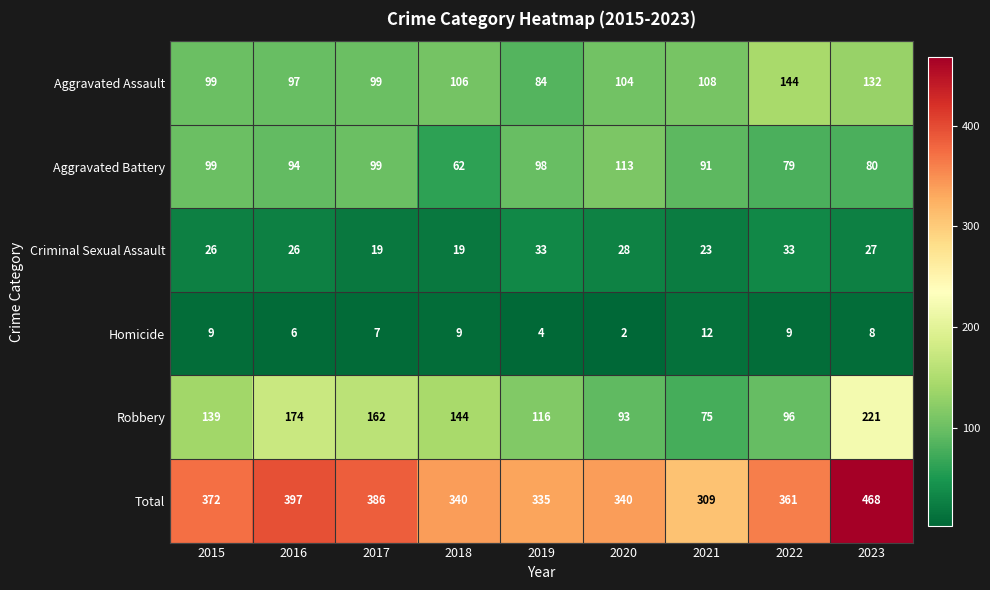

What is the total value across all series at 2016?

794